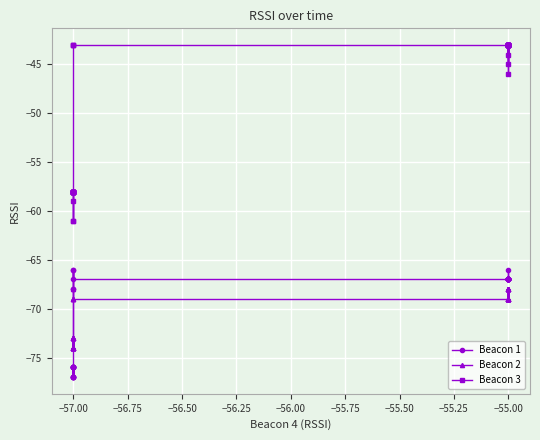

How many values in the Beacon 2 series exceed -69?

9